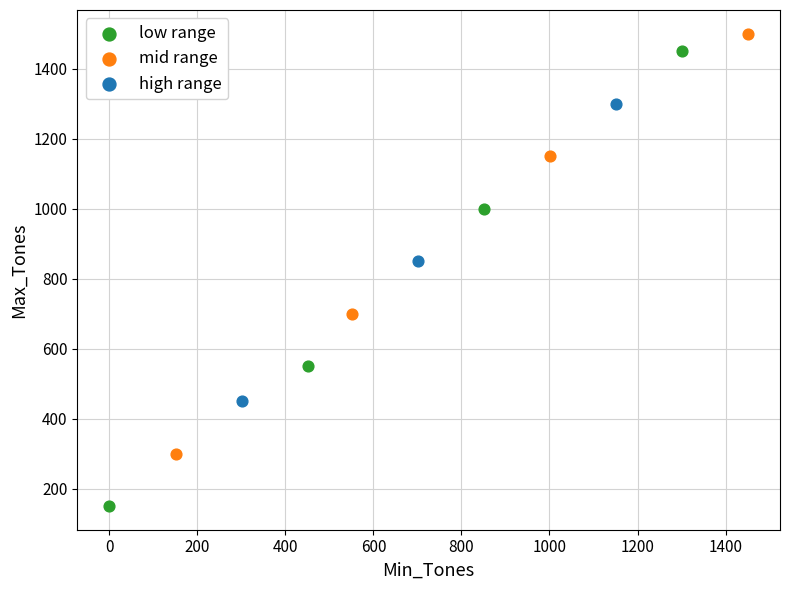

Which series has the widest spread of Y values?

low range